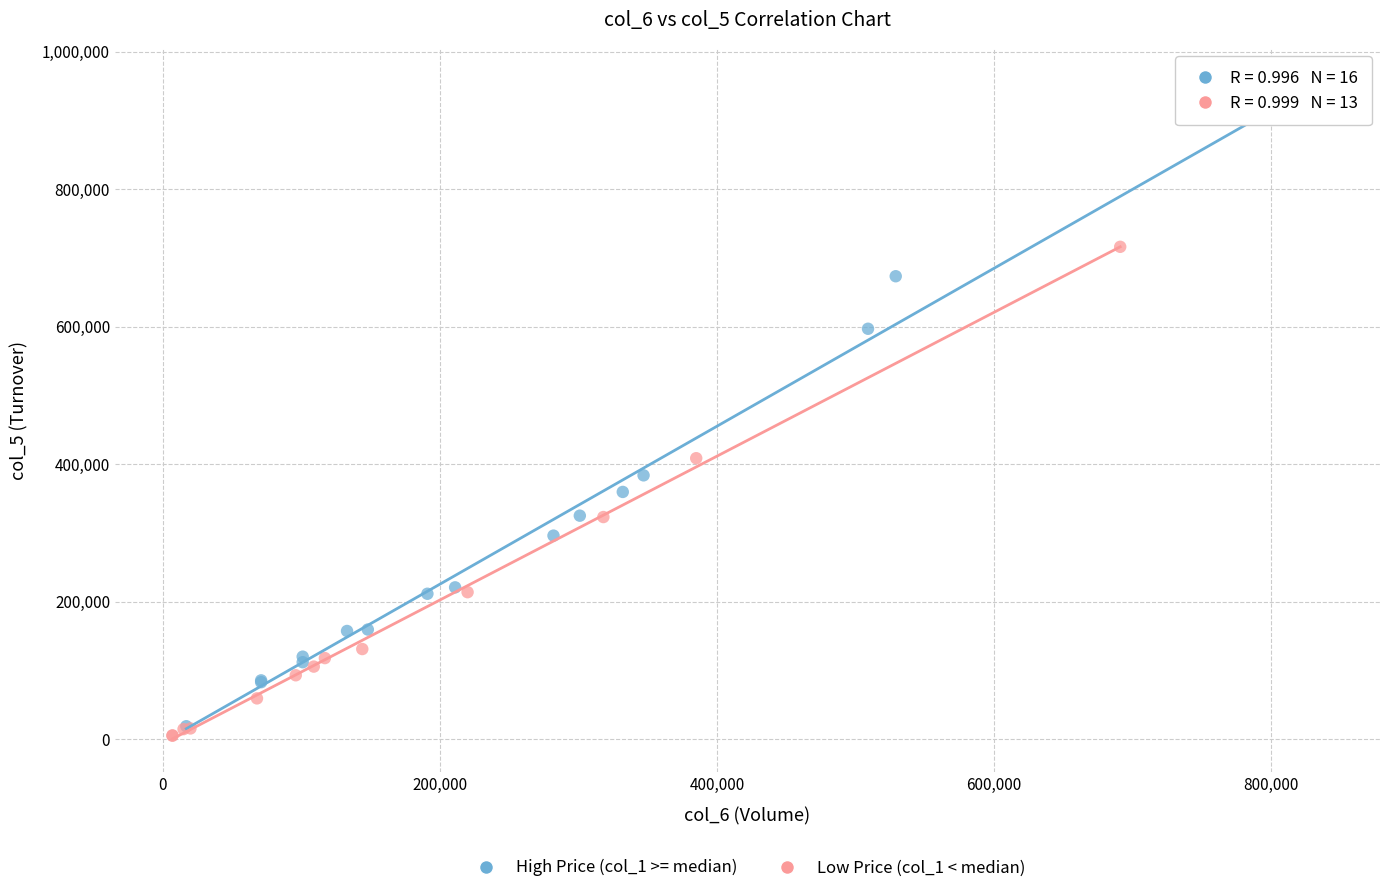

What are all the series names shown in the legend?

High Price (col_1 >= median), Low Price (col_1 < median)